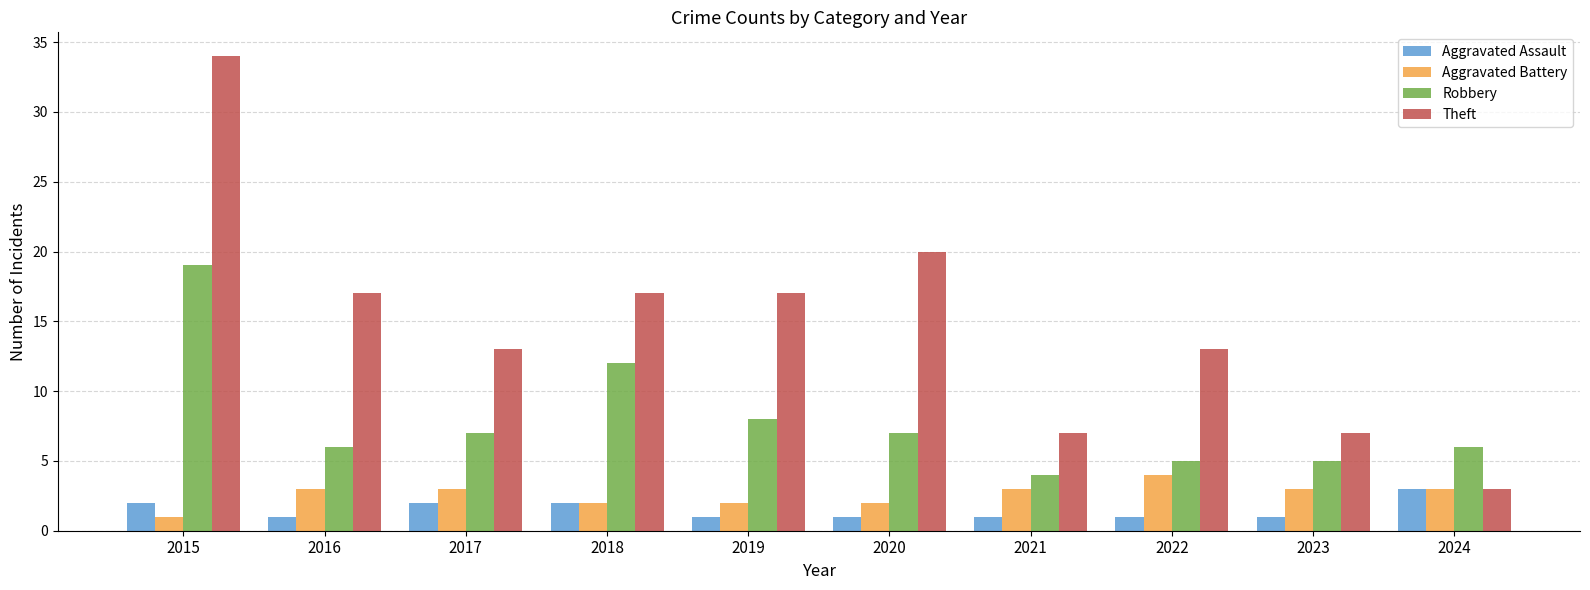

At which label does Theft first exceed 17?

2015